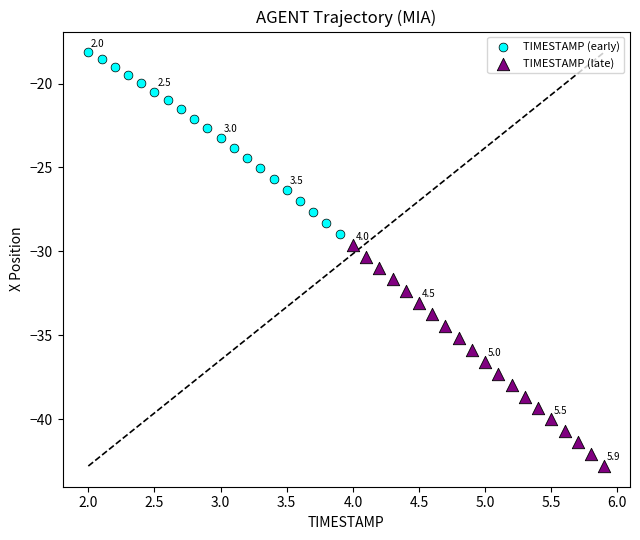

Which series reaches the minimum Y coordinate?

TIMESTAMP (late)